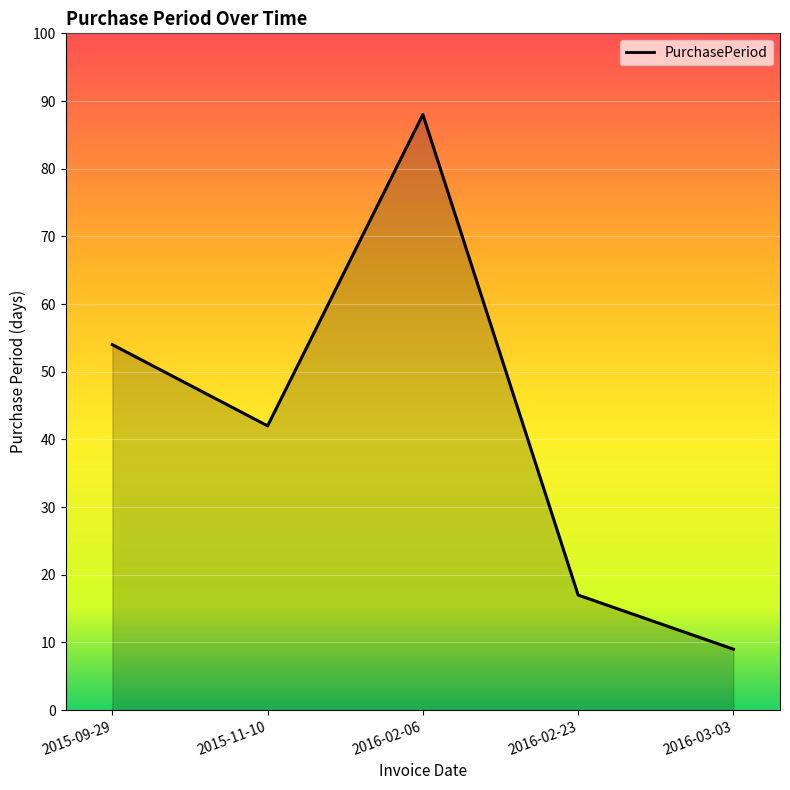

Reading right to left, extract all data points from this chart.

2016-03-03=9	2016-02-23=17	2016-02-06=88	2015-11-10=42	2015-09-29=54